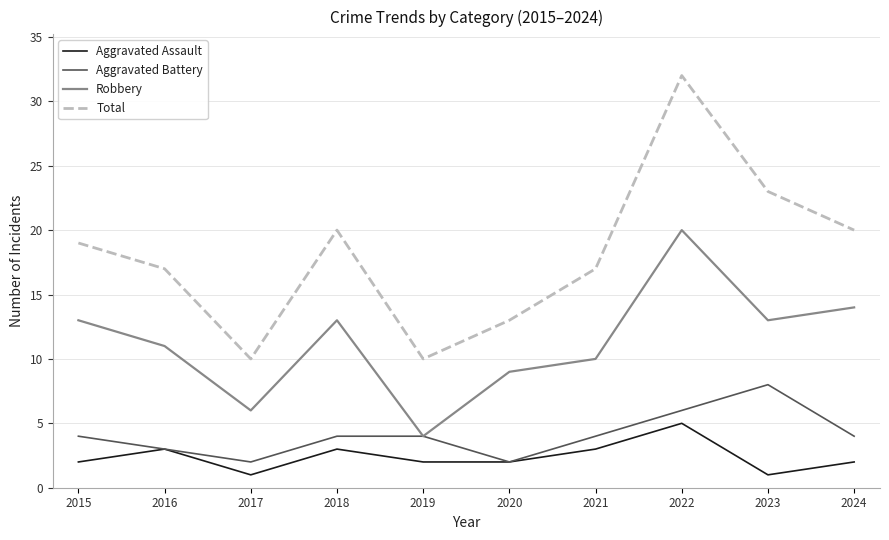

Which series has the largest total across all categories?

Total